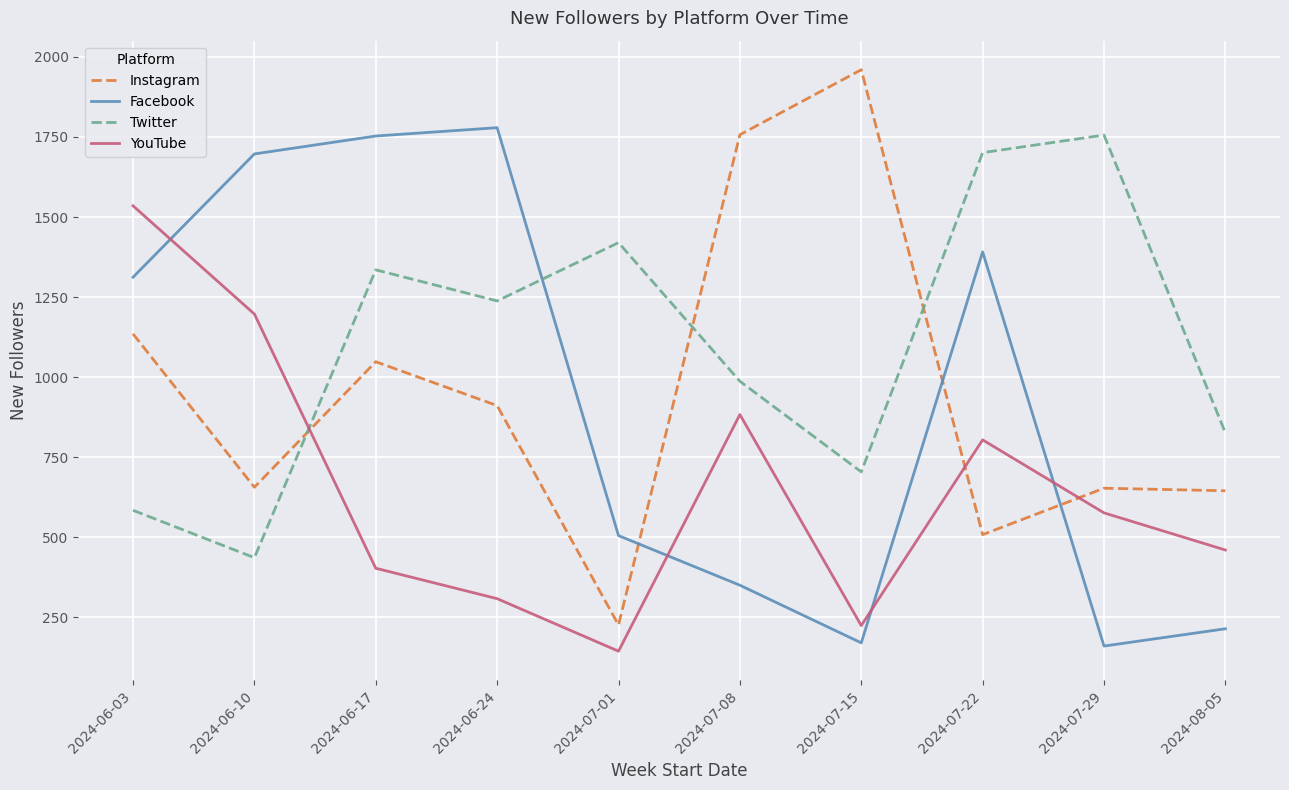

What is the average value of the YouTube series?

653